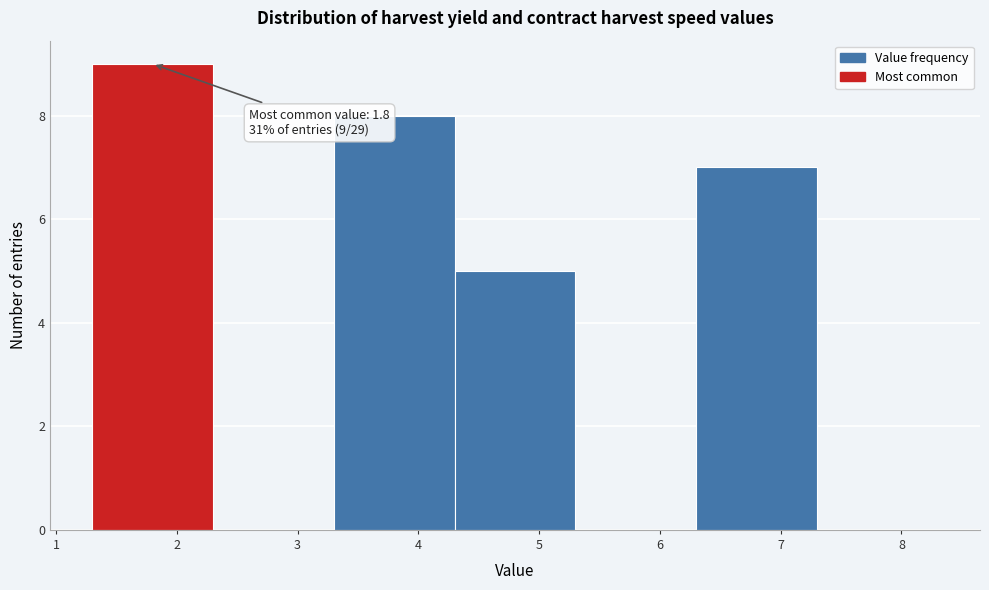

Over which range of the x-axis is the bar tallest?

1.3 to 2.3